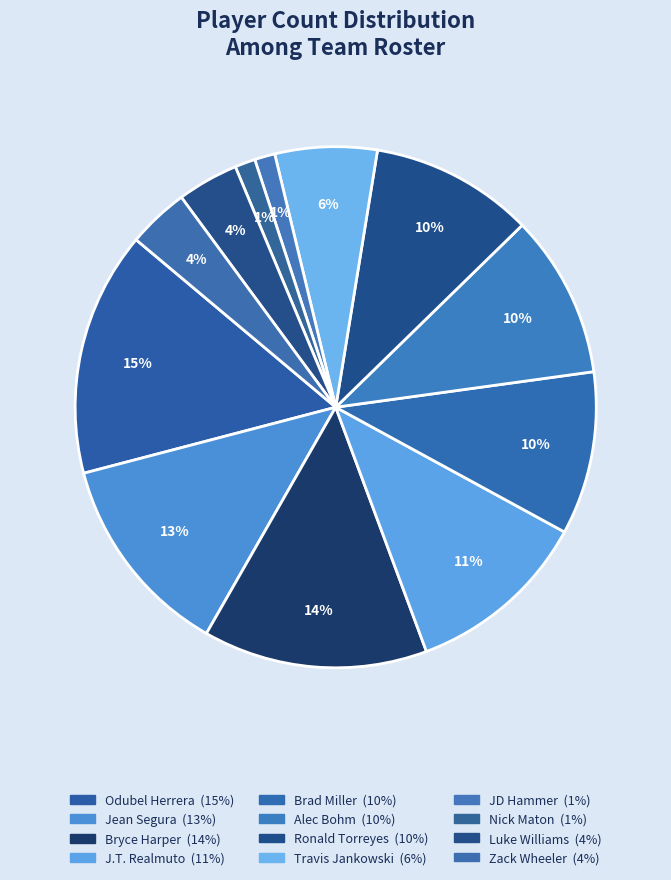

To the nearest percent, what percentage of the pie is Alec Bohm?

10%